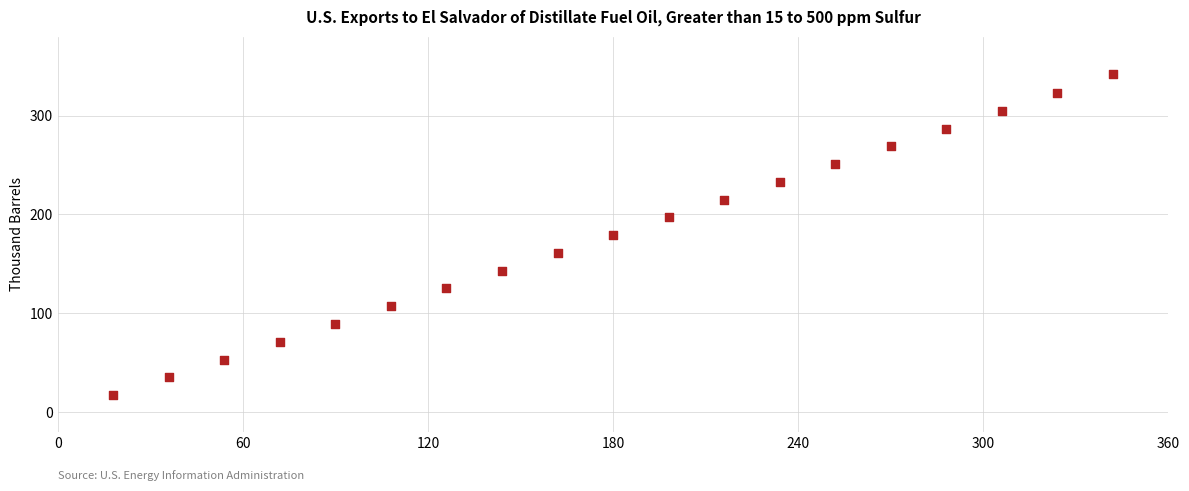

What is the range of Y values (max minus min)?

325